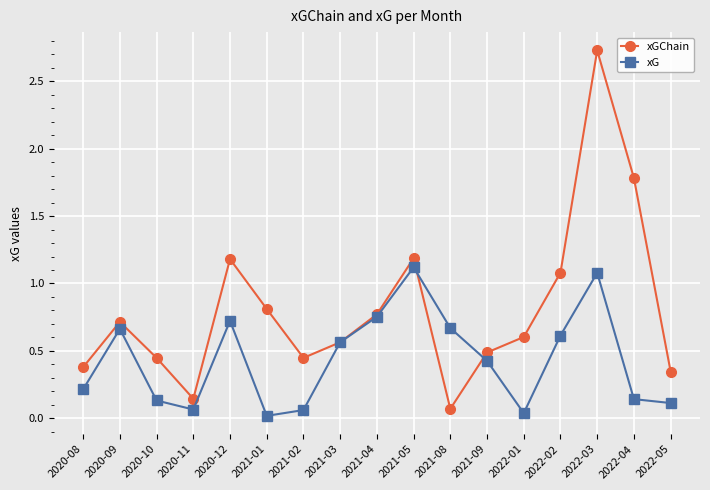

What is the label of the 11th point from the right?

2021-02